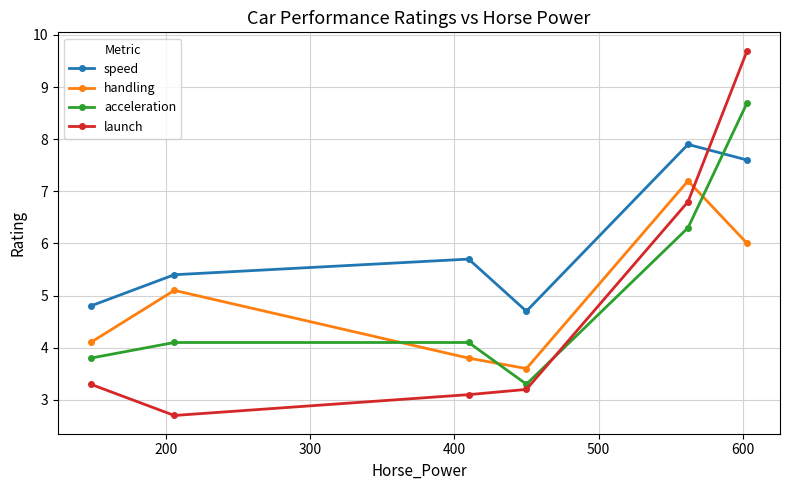

Which series has the widest spread of values?

launch